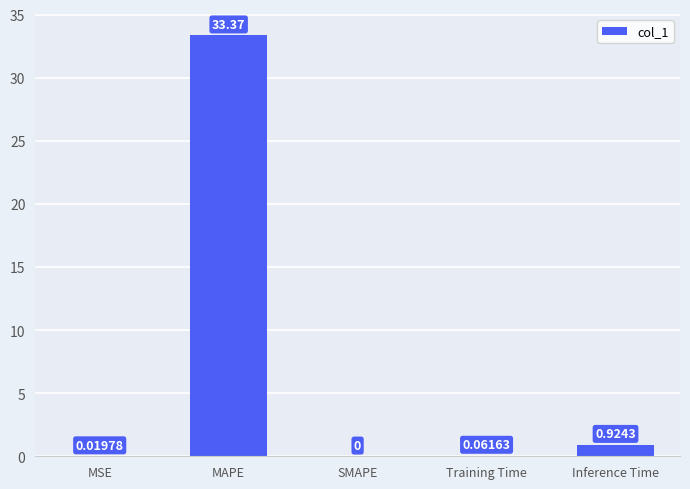

At which category does the chart reach its peak across all series?

MAPE